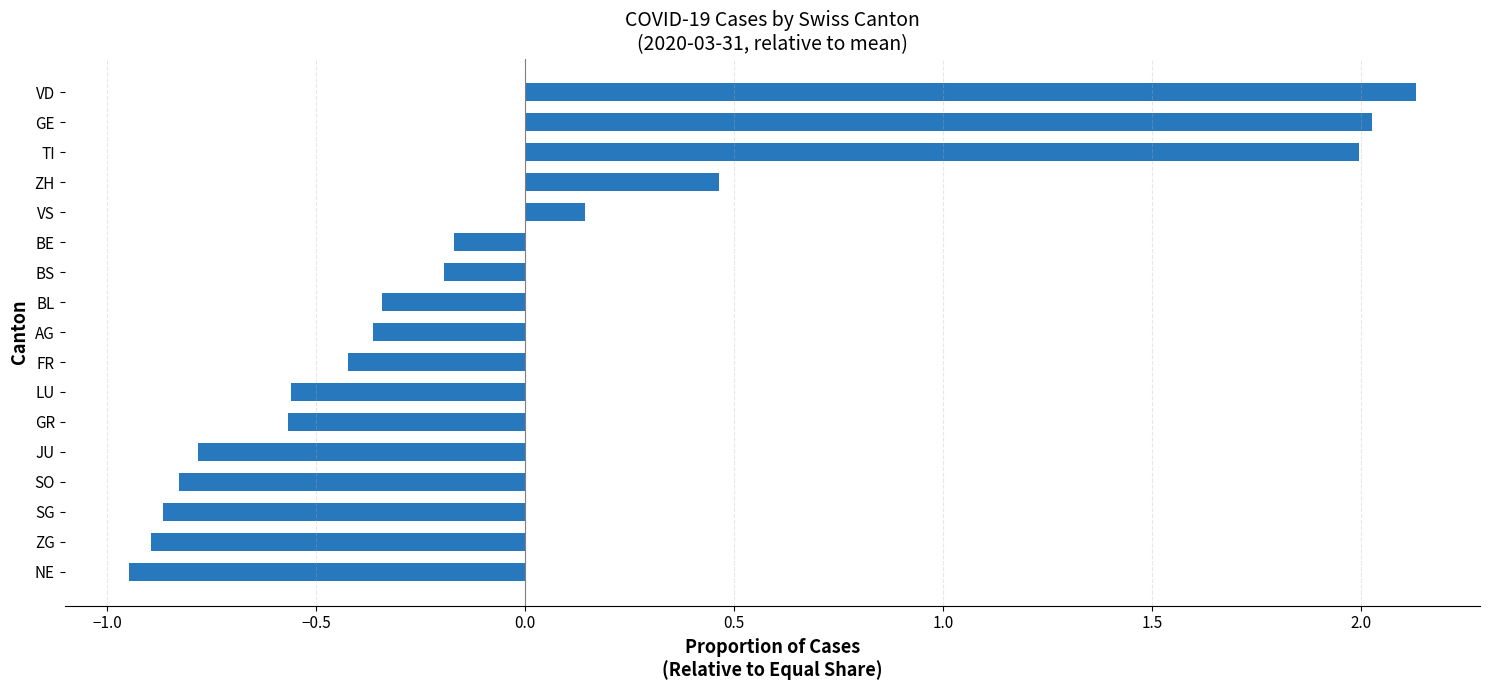

Read the value at VD.

2.1